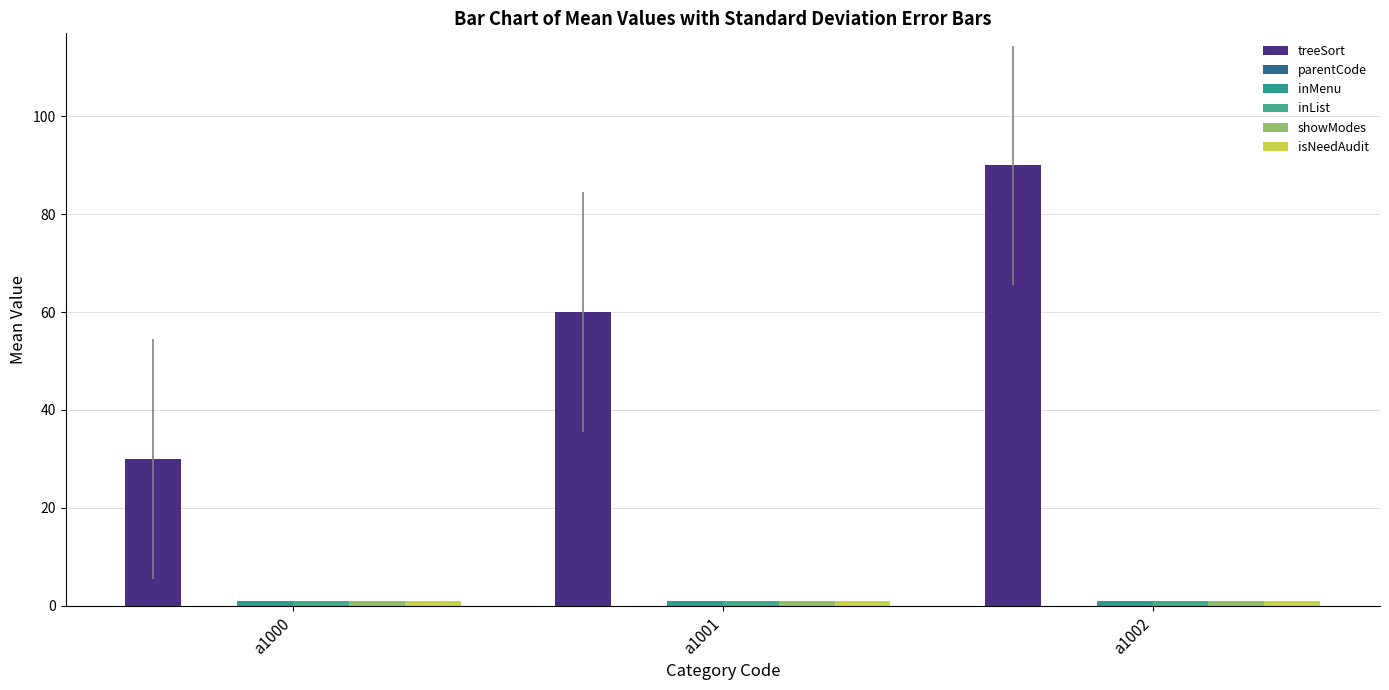

The value of treeSort at a1000 is 47. True or false?

False